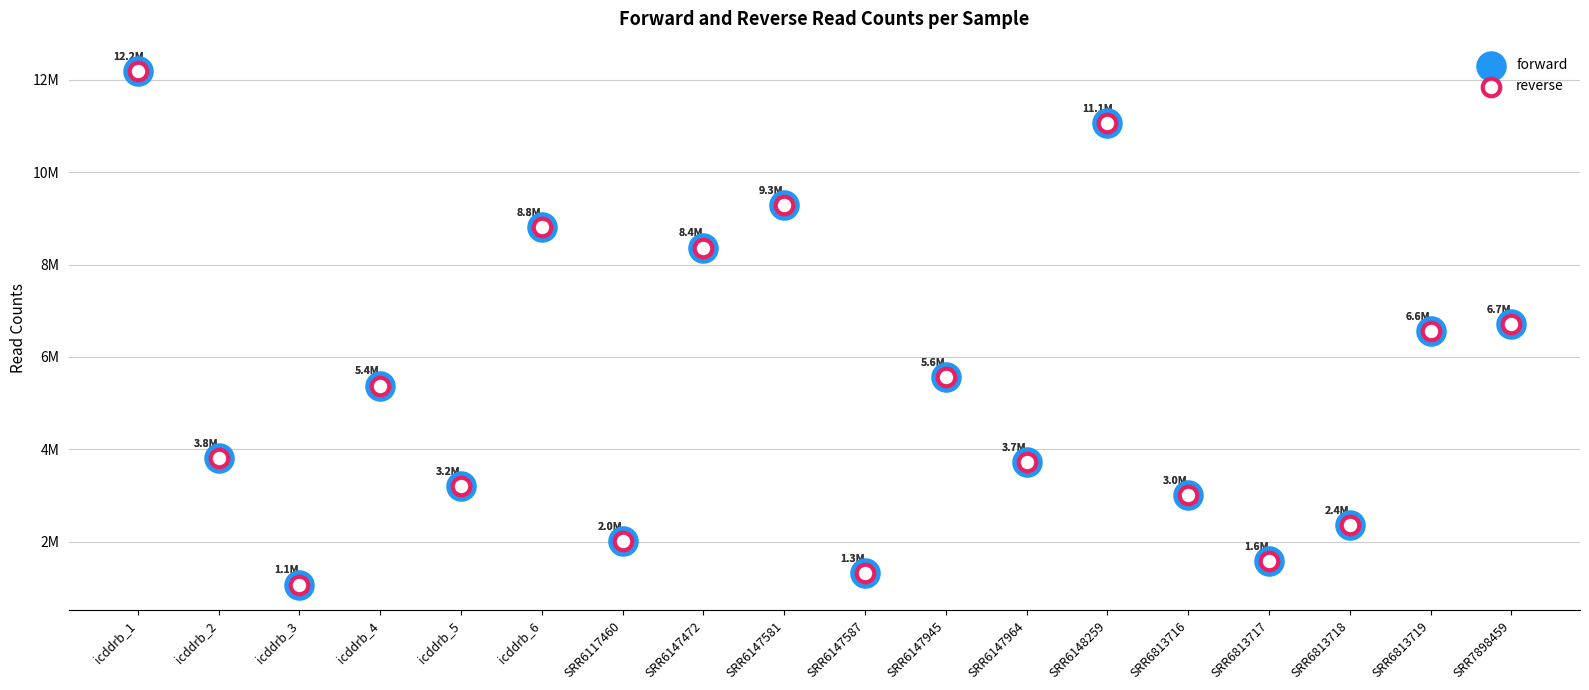

What are all the series names shown in the legend?

forward, reverse